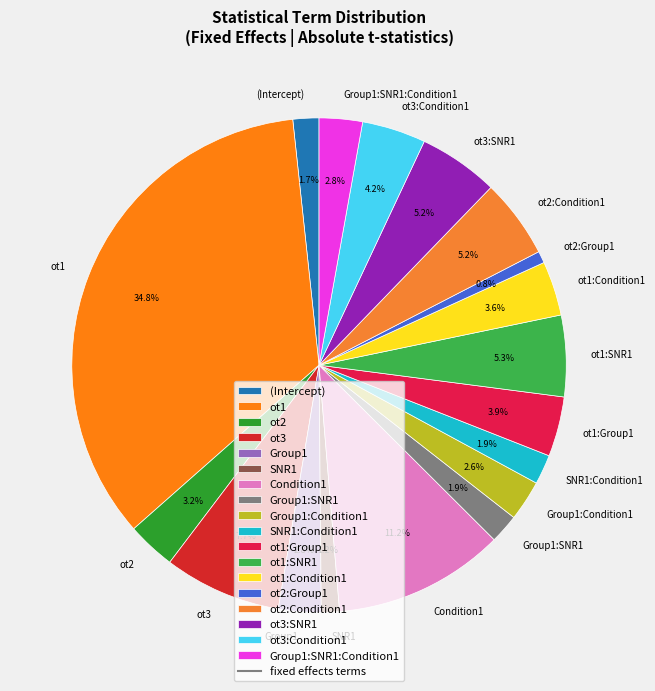

Which category has the biggest portion of the pie?

ot1